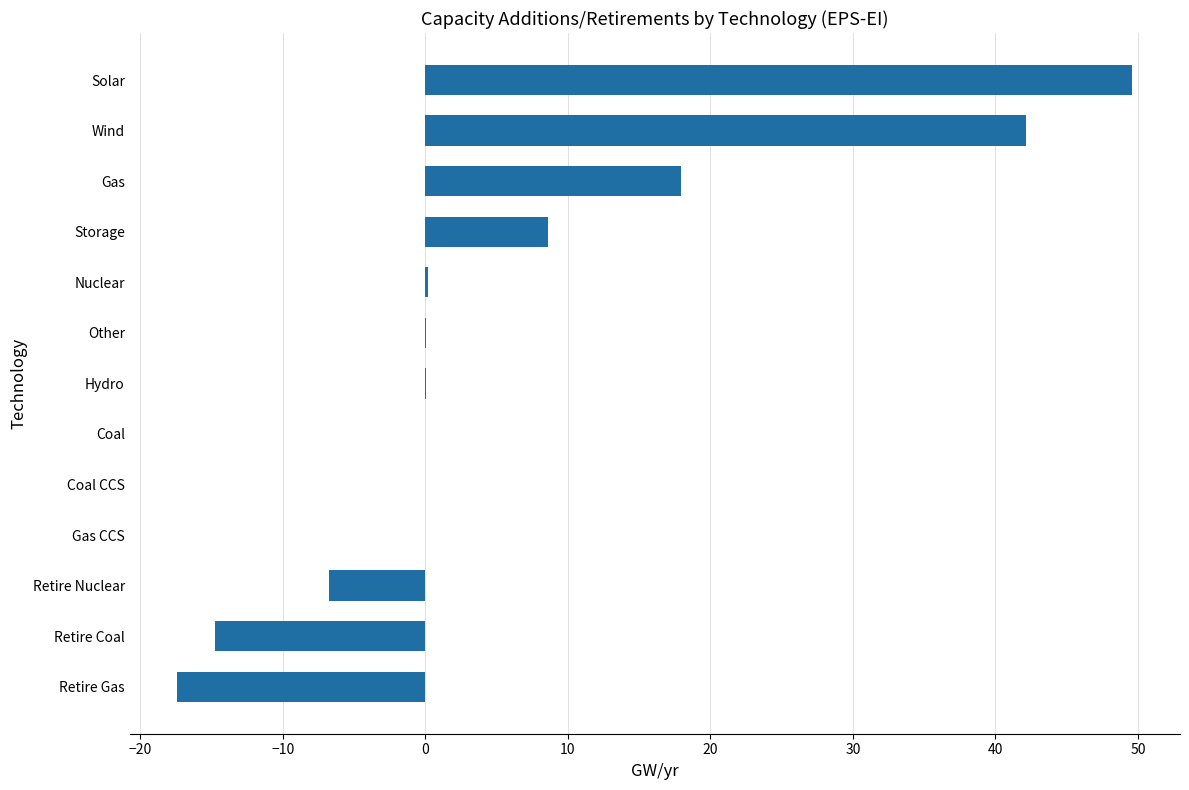

The chart shows a value of 42.2 at Wind. True or false?

True